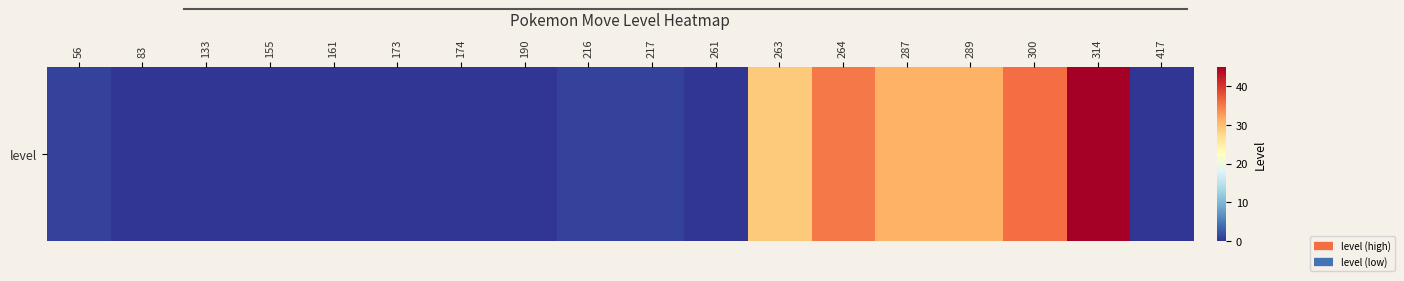

What is the greatest value displayed?

45